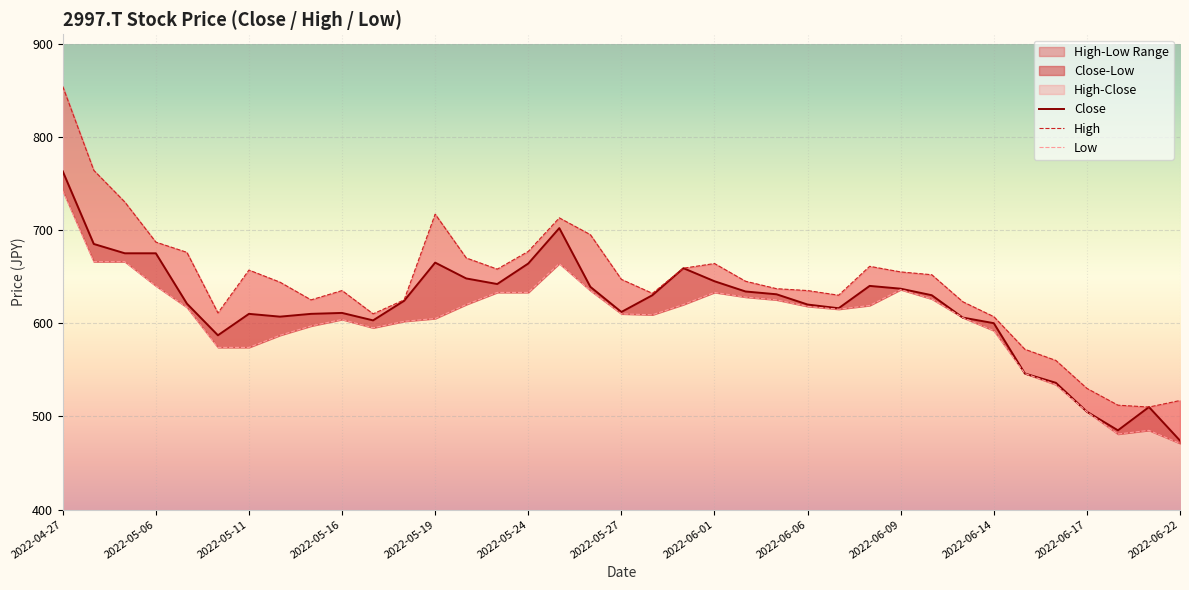

What is the smallest value displayed?

471